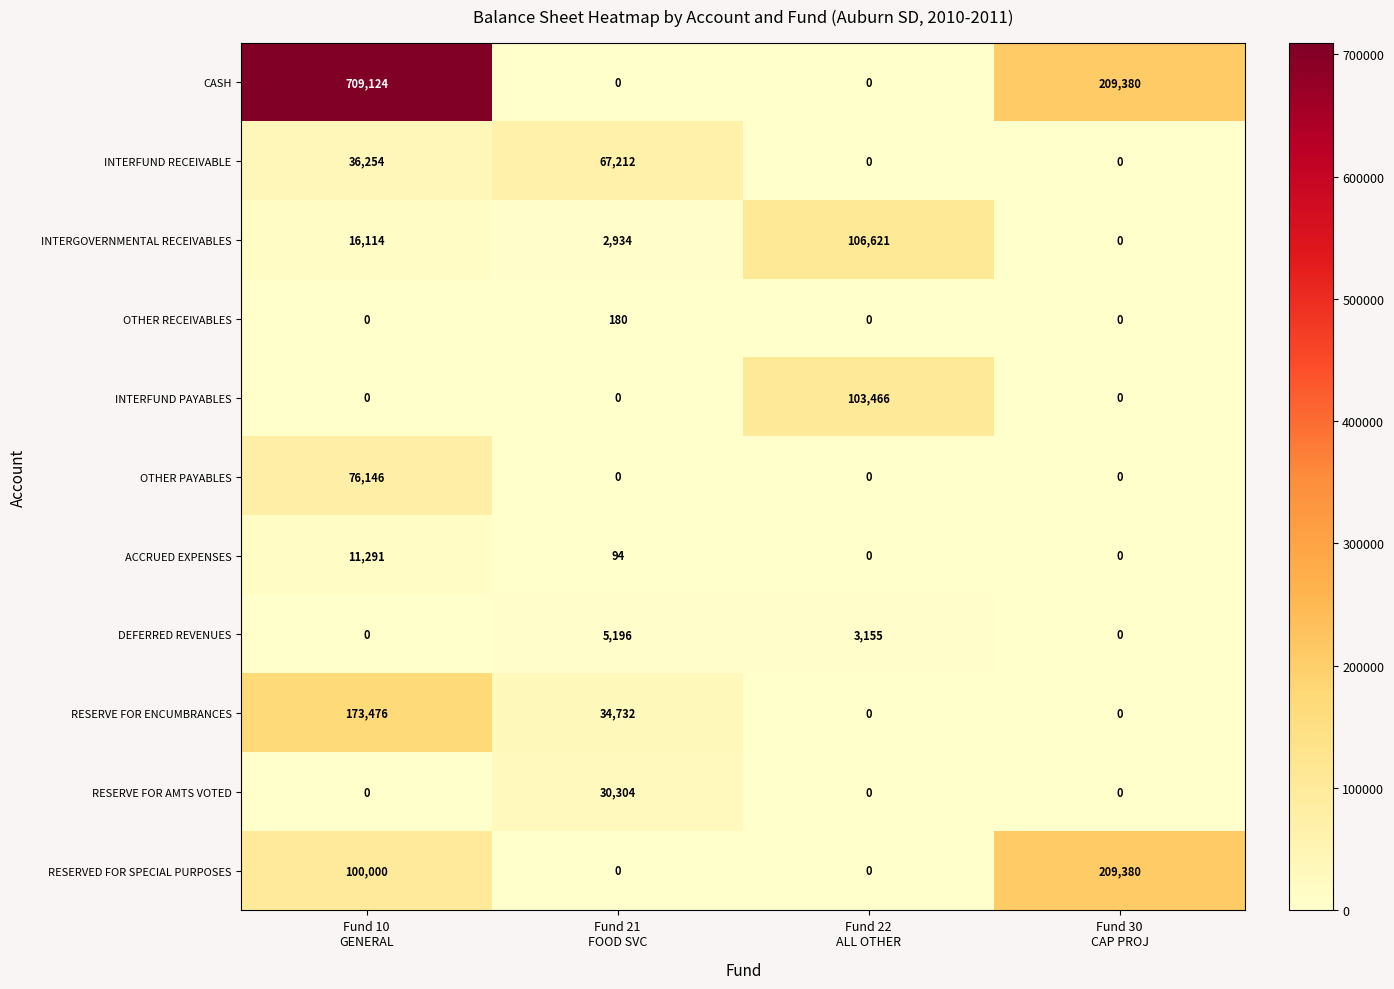

Count the CASH values in the range 0 to 709124.

4